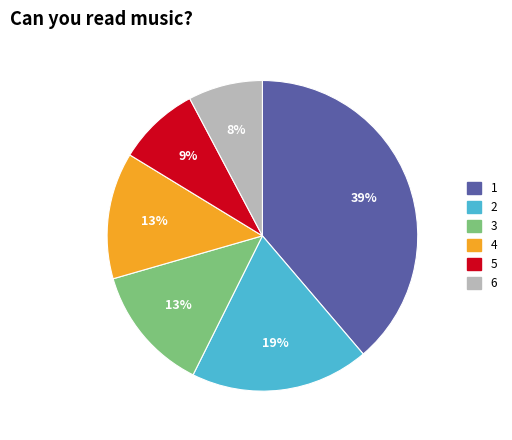

Is there any slice that represents more than half of the pie?

No